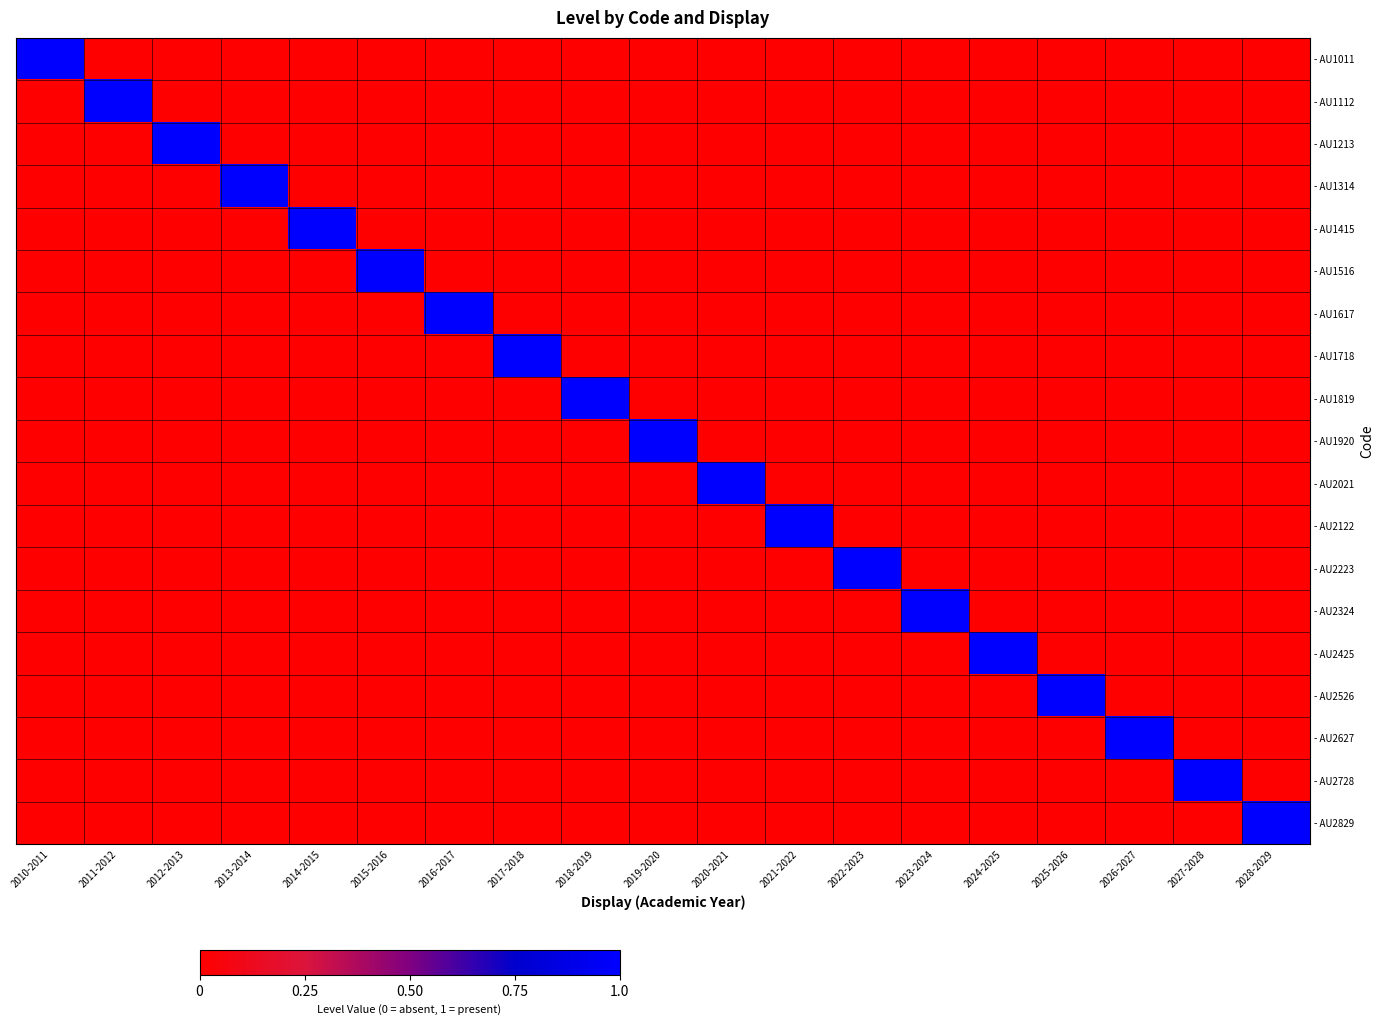

Reading left to right, transcribe all the data shown in this chart.

- AU1011: 2010-2011=1	2011-2012=0	2012-2013=0	2013-2014=0	2014-2015=0	2015-2016=0	2016-2017=0	2017-2018=0	2018-2019=0	2019-2020=0	2020-2021=0	2021-2022=0	2022-2023=0	2023-2024=0	2024-2025=0	2025-2026=0	2026-2027=0	2027-2028=0	2028-2029=0
- AU1112: 2010-2011=0	2011-2012=1	2012-2013=0	2013-2014=0	2014-2015=0	2015-2016=0	2016-2017=0	2017-2018=0	2018-2019=0	2019-2020=0	2020-2021=0	2021-2022=0	2022-2023=0	2023-2024=0	2024-2025=0	2025-2026=0	2026-2027=0	2027-2028=0	2028-2029=0
- AU1213: 2010-2011=0	2011-2012=0	2012-2013=1	2013-2014=0	2014-2015=0	2015-2016=0	2016-2017=0	2017-2018=0	2018-2019=0	2019-2020=0	2020-2021=0	2021-2022=0	2022-2023=0	2023-2024=0	2024-2025=0	2025-2026=0	2026-2027=0	2027-2028=0	2028-2029=0
- AU1314: 2010-2011=0	2011-2012=0	2012-2013=0	2013-2014=1	2014-2015=0	2015-2016=0	2016-2017=0	2017-2018=0	2018-2019=0	2019-2020=0	2020-2021=0	2021-2022=0	2022-2023=0	2023-2024=0	2024-2025=0	2025-2026=0	2026-2027=0	2027-2028=0	2028-2029=0
- AU1415: 2010-2011=0	2011-2012=0	2012-2013=0	2013-2014=0	2014-2015=1	2015-2016=0	2016-2017=0	2017-2018=0	2018-2019=0	2019-2020=0	2020-2021=0	2021-2022=0	2022-2023=0	2023-2024=0	2024-2025=0	2025-2026=0	2026-2027=0	2027-2028=0	2028-2029=0
- AU1516: 2010-2011=0	2011-2012=0	2012-2013=0	2013-2014=0	2014-2015=0	2015-2016=1	2016-2017=0	2017-2018=0	2018-2019=0	2019-2020=0	2020-2021=0	2021-2022=0	2022-2023=0	2023-2024=0	2024-2025=0	2025-2026=0	2026-2027=0	2027-2028=0	2028-2029=0
- AU1617: 2010-2011=0	2011-2012=0	2012-2013=0	2013-2014=0	2014-2015=0	2015-2016=0	2016-2017=1	2017-2018=0	2018-2019=0	2019-2020=0	2020-2021=0	2021-2022=0	2022-2023=0	2023-2024=0	2024-2025=0	2025-2026=0	2026-2027=0	2027-2028=0	2028-2029=0
- AU1718: 2010-2011=0	2011-2012=0	2012-2013=0	2013-2014=0	2014-2015=0	2015-2016=0	2016-2017=0	2017-2018=1	2018-2019=0	2019-2020=0	2020-2021=0	2021-2022=0	2022-2023=0	2023-2024=0	2024-2025=0	2025-2026=0	2026-2027=0	2027-2028=0	2028-2029=0
- AU1819: 2010-2011=0	2011-2012=0	2012-2013=0	2013-2014=0	2014-2015=0	2015-2016=0	2016-2017=0	2017-2018=0	2018-2019=1	2019-2020=0	2020-2021=0	2021-2022=0	2022-2023=0	2023-2024=0	2024-2025=0	2025-2026=0	2026-2027=0	2027-2028=0	2028-2029=0
- AU1920: 2010-2011=0	2011-2012=0	2012-2013=0	2013-2014=0	2014-2015=0	2015-2016=0	2016-2017=0	2017-2018=0	2018-2019=0	2019-2020=1	2020-2021=0	2021-2022=0	2022-2023=0	2023-2024=0	2024-2025=0	2025-2026=0	2026-2027=0	2027-2028=0	2028-2029=0
- AU2021: 2010-2011=0	2011-2012=0	2012-2013=0	2013-2014=0	2014-2015=0	2015-2016=0	2016-2017=0	2017-2018=0	2018-2019=0	2019-2020=0	2020-2021=1	2021-2022=0	2022-2023=0	2023-2024=0	2024-2025=0	2025-2026=0	2026-2027=0	2027-2028=0	2028-2029=0
- AU2122: 2010-2011=0	2011-2012=0	2012-2013=0	2013-2014=0	2014-2015=0	2015-2016=0	2016-2017=0	2017-2018=0	2018-2019=0	2019-2020=0	2020-2021=0	2021-2022=1	2022-2023=0	2023-2024=0	2024-2025=0	2025-2026=0	2026-2027=0	2027-2028=0	2028-2029=0
- AU2223: 2010-2011=0	2011-2012=0	2012-2013=0	2013-2014=0	2014-2015=0	2015-2016=0	2016-2017=0	2017-2018=0	2018-2019=0	2019-2020=0	2020-2021=0	2021-2022=0	2022-2023=1	2023-2024=0	2024-2025=0	2025-2026=0	2026-2027=0	2027-2028=0	2028-2029=0
- AU2324: 2010-2011=0	2011-2012=0	2012-2013=0	2013-2014=0	2014-2015=0	2015-2016=0	2016-2017=0	2017-2018=0	2018-2019=0	2019-2020=0	2020-2021=0	2021-2022=0	2022-2023=0	2023-2024=1	2024-2025=0	2025-2026=0	2026-2027=0	2027-2028=0	2028-2029=0
- AU2425: 2010-2011=0	2011-2012=0	2012-2013=0	2013-2014=0	2014-2015=0	2015-2016=0	2016-2017=0	2017-2018=0	2018-2019=0	2019-2020=0	2020-2021=0	2021-2022=0	2022-2023=0	2023-2024=0	2024-2025=1	2025-2026=0	2026-2027=0	2027-2028=0	2028-2029=0
- AU2526: 2010-2011=0	2011-2012=0	2012-2013=0	2013-2014=0	2014-2015=0	2015-2016=0	2016-2017=0	2017-2018=0	2018-2019=0	2019-2020=0	2020-2021=0	2021-2022=0	2022-2023=0	2023-2024=0	2024-2025=0	2025-2026=1	2026-2027=0	2027-2028=0	2028-2029=0
- AU2627: 2010-2011=0	2011-2012=0	2012-2013=0	2013-2014=0	2014-2015=0	2015-2016=0	2016-2017=0	2017-2018=0	2018-2019=0	2019-2020=0	2020-2021=0	2021-2022=0	2022-2023=0	2023-2024=0	2024-2025=0	2025-2026=0	2026-2027=1	2027-2028=0	2028-2029=0
- AU2728: 2010-2011=0	2011-2012=0	2012-2013=0	2013-2014=0	2014-2015=0	2015-2016=0	2016-2017=0	2017-2018=0	2018-2019=0	2019-2020=0	2020-2021=0	2021-2022=0	2022-2023=0	2023-2024=0	2024-2025=0	2025-2026=0	2026-2027=0	2027-2028=1	2028-2029=0
- AU2829: 2010-2011=0	2011-2012=0	2012-2013=0	2013-2014=0	2014-2015=0	2015-2016=0	2016-2017=0	2017-2018=0	2018-2019=0	2019-2020=0	2020-2021=0	2021-2022=0	2022-2023=0	2023-2024=0	2024-2025=0	2025-2026=0	2026-2027=0	2027-2028=0	2028-2029=1